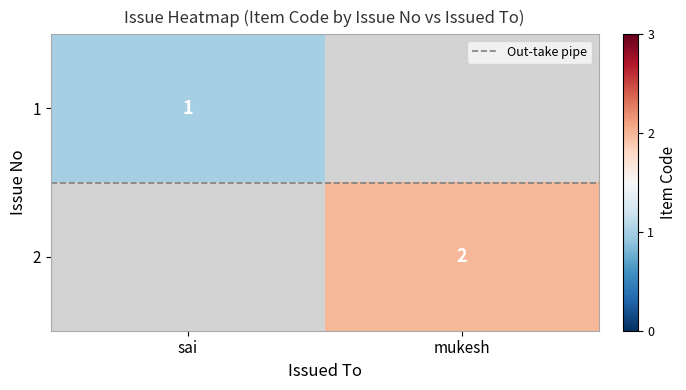

Between mukesh and sai, which is larger?

mukesh